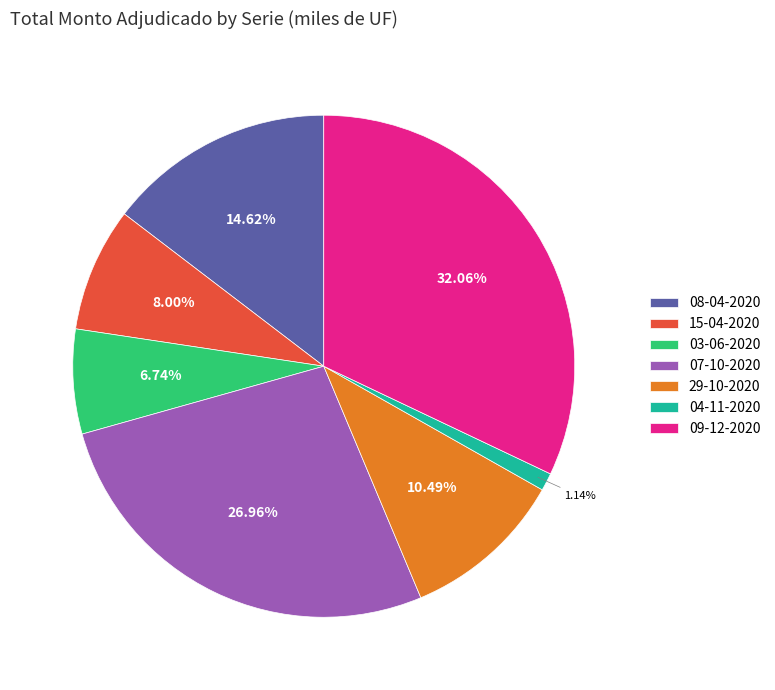

Which has a higher value, 08-04-2020 or 09-12-2020?

09-12-2020